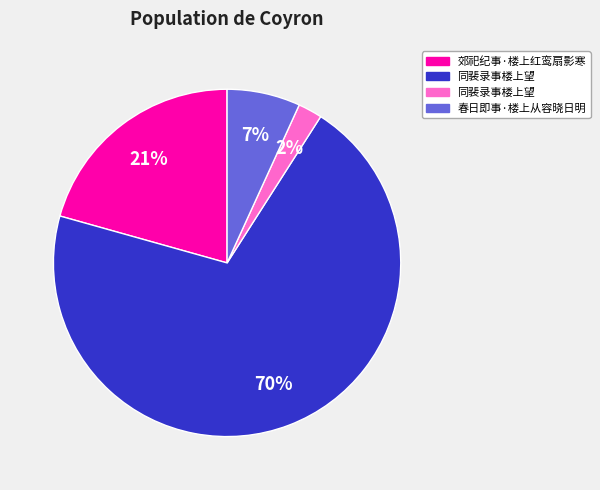

Is there a majority slice in this chart?

Yes